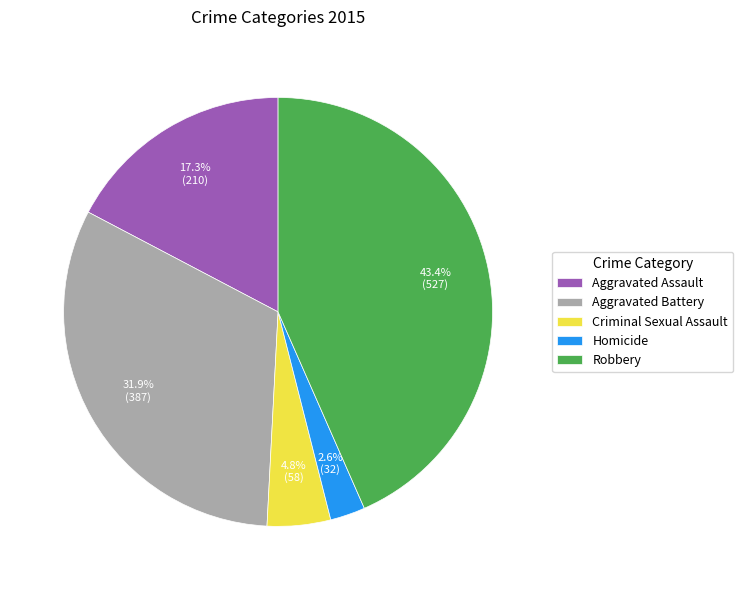

True or false: Criminal Sexual Assault accounts for 5% of the total.

True